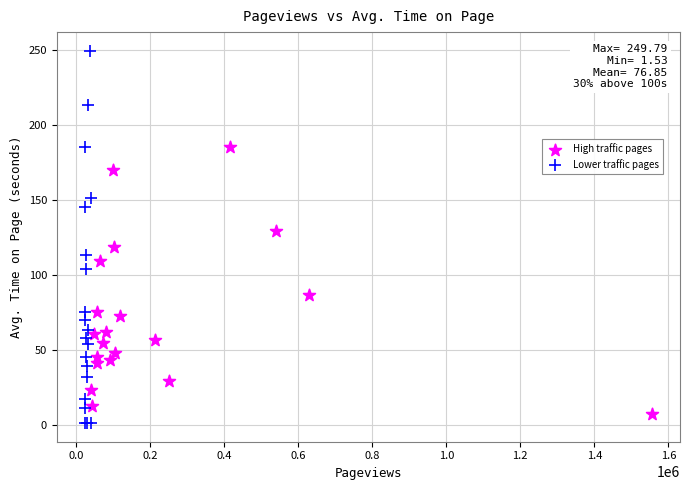

What are all the series names shown in the legend?

High traffic pages, Lower traffic pages